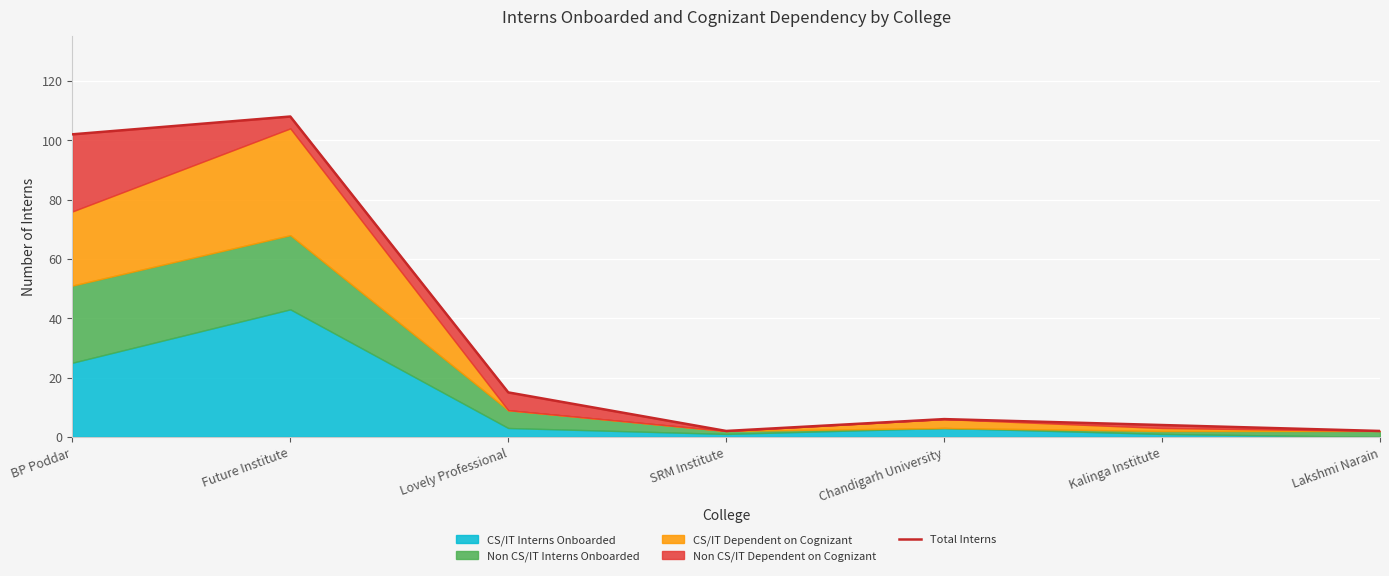

What is the maximum value shown in the chart?

108